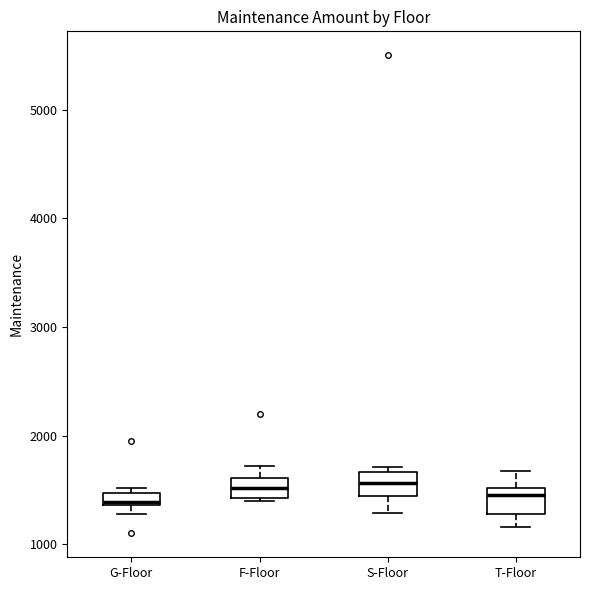

Where is the lower edge of the box for T-Floor on the y-axis? The values are not printed on the chart, so give them approximately, as read against the axis.

1300